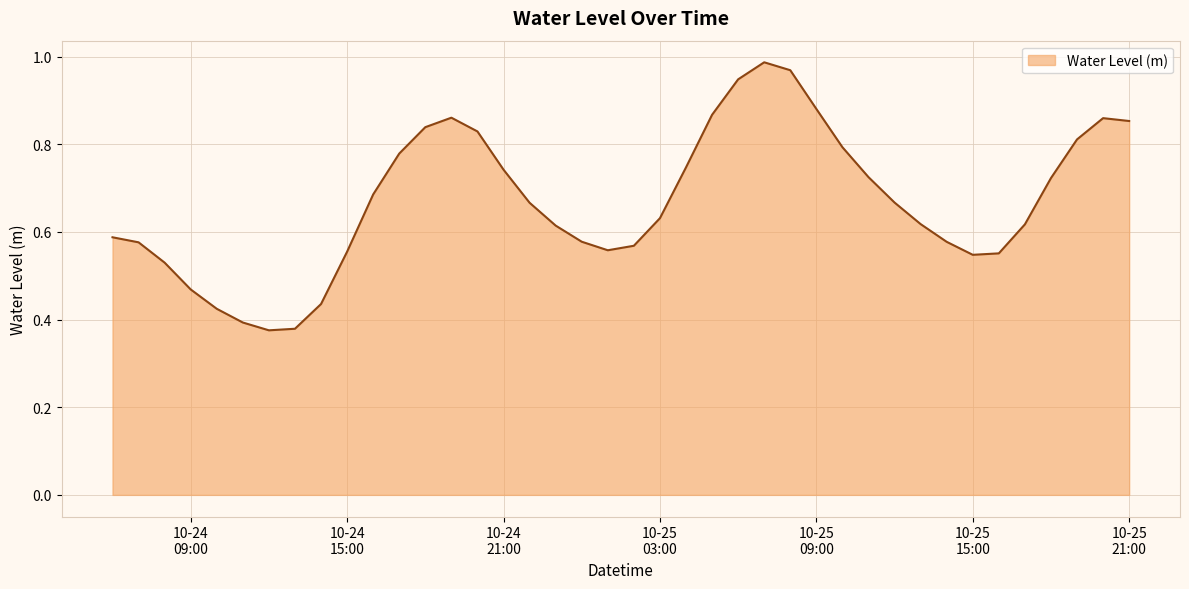

Rank the categories by value from highest to lowest.

2024-10-25 07:00:00, 2024-10-25 08:00:00, 2024-10-25 06:00:00, 2024-10-25 09:00:00, 2024-10-25 05:00:00, 2024-10-24 19:00:00, 2024-10-25 20:00:00, 2024-10-25 21:00:00, 2024-10-24 18:00:00, 2024-10-24 20:00:00, 2024-10-25 19:00:00, 2024-10-25 10:00:00, 2024-10-24 17:00:00, 2024-10-25 04:00:00, 2024-10-24 21:00:00, 2024-10-25 11:00:00, 2024-10-25 18:00:00, 2024-10-24 16:00:00, 2024-10-25 12:00:00, 2024-10-24 22:00:00, 2024-10-25 03:00:00, 2024-10-25 13:00:00, 2024-10-25 17:00:00, 2024-10-24 23:00:00, 2024-10-24 06:00:00, 2024-10-25 00:00:00, 2024-10-25 14:00:00, 2024-10-24 07:00:00, 2024-10-25 02:00:00, 2024-10-25 01:00:00, 2024-10-24 15:00:00, 2024-10-25 16:00:00, 2024-10-25 15:00:00, 2024-10-24 08:00:00, 2024-10-24 09:00:00, 2024-10-24 14:00:00, 2024-10-24 10:00:00, 2024-10-24 11:00:00, 2024-10-24 13:00:00, 2024-10-24 12:00:00